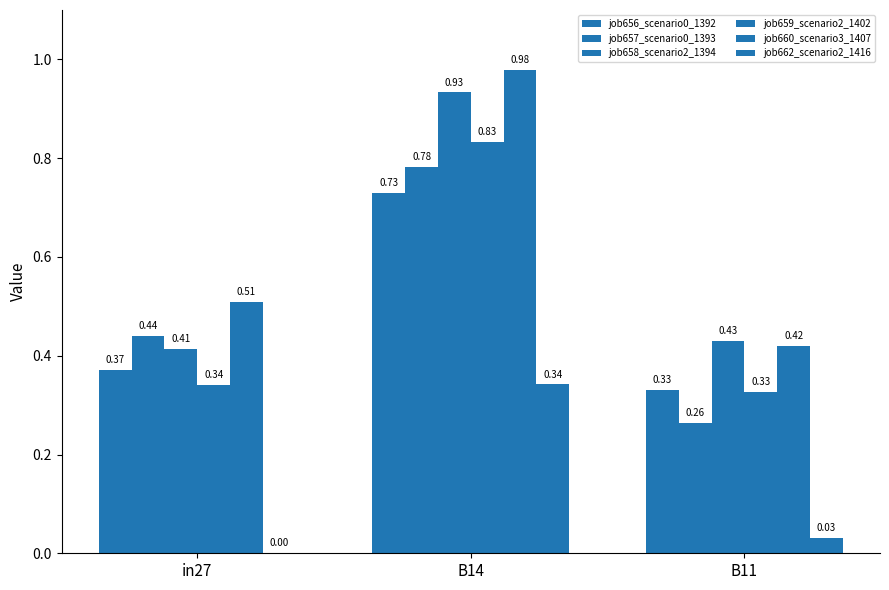

Count the number of data series in this chart.

6